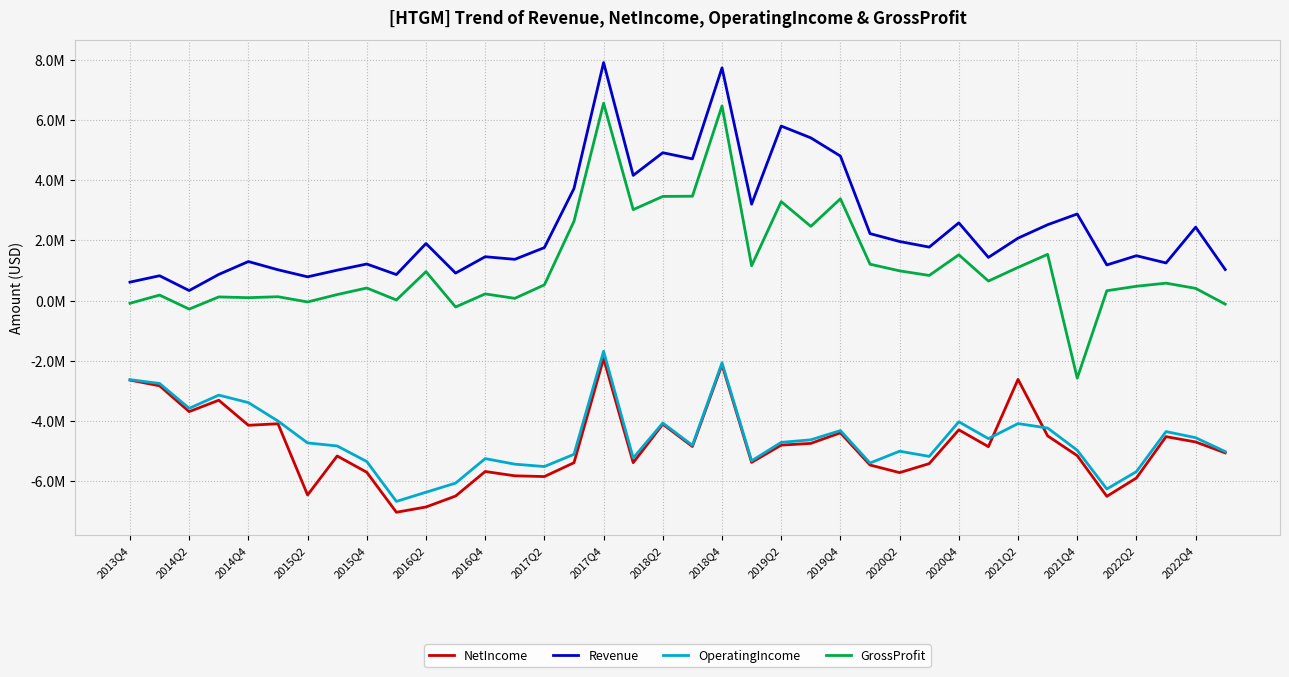

What are all the series names shown in the legend?

NetIncome, Revenue, OperatingIncome, GrossProfit